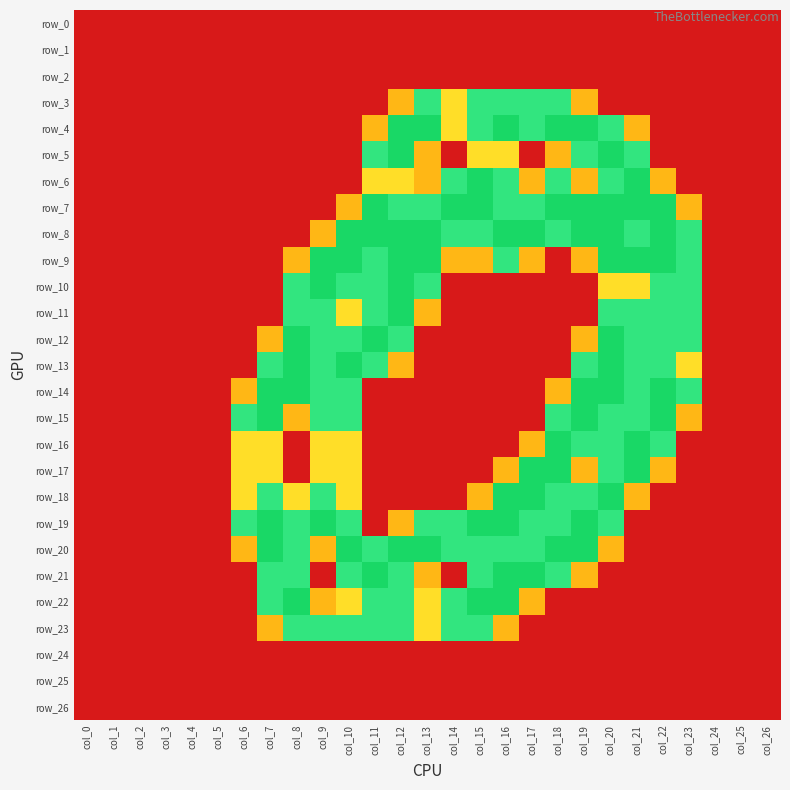

Reading right to left, transcribe all the data shown in this chart.

row_0: col_26=0.0	col_25=0.0	col_24=0.0	col_23=0.0	col_22=0.0	col_21=0.0	col_20=0.0	col_19=0.0	col_18=0.0	col_17=0.0	col_16=0.0	col_15=0.0	col_14=0.0	col_13=0.0	col_12=0.0	col_11=0.0	col_10=0.0	col_9=0.0	col_8=0.0	col_7=0.0	col_6=0.0	col_5=0.0	col_4=0.0	col_3=0.0	col_2=0.0	col_1=0.0	col_0=0.0
row_1: col_26=0.0	col_25=0.0	col_24=0.0	col_23=0.0	col_22=0.0	col_21=0.0	col_20=0.0	col_19=0.0	col_18=0.0	col_17=0.0	col_16=0.0	col_15=0.0	col_14=0.0	col_13=0.0	col_12=0.0	col_11=0.0	col_10=0.0	col_9=0.0	col_8=0.0	col_7=0.0	col_6=0.0	col_5=0.0	col_4=0.0	col_3=0.0	col_2=0.0	col_1=0.0	col_0=0.0
row_2: col_26=0.0	col_25=0.0	col_24=0.0	col_23=0.0	col_22=0.0	col_21=0.0	col_20=0.0	col_19=0.0	col_18=0.0	col_17=0.0	col_16=0.0	col_15=0.0	col_14=0.0	col_13=0.0	col_12=0.0	col_11=0.0	col_10=0.0	col_9=0.0	col_8=0.0	col_7=0.0	col_6=0.0	col_5=0.0	col_4=0.0	col_3=0.0	col_2=0.0	col_1=0.0	col_0=0.0
row_3: col_26=0.0	col_25=0.0	col_24=0.0	col_23=0.0	col_22=0.0	col_21=0.0	col_20=0.0	col_19=0.8	col_18=1.5	col_17=1.5	col_16=1.5	col_15=1.5	col_14=1.0	col_13=1.5	col_12=0.8	col_11=0.0	col_10=0.0	col_9=0.0	col_8=0.0	col_7=0.0	col_6=0.0	col_5=0.0	col_4=0.0	col_3=0.0	col_2=0.0	col_1=0.0	col_0=0.0
row_4: col_26=0.0	col_25=0.0	col_24=0.0	col_23=0.0	col_22=0.0	col_21=0.8	col_20=1.5	col_19=2.0	col_18=2.0	col_17=1.5	col_16=2.0	col_15=1.5	col_14=1.0	col_13=2.0	col_12=2.0	col_11=0.8	col_10=0.0	col_9=0.0	col_8=0.0	col_7=0.0	col_6=0.0	col_5=0.0	col_4=0.0	col_3=0.0	col_2=0.0	col_1=0.0	col_0=0.0
row_5: col_26=0.0	col_25=0.0	col_24=0.0	col_23=0.0	col_22=0.0	col_21=1.5	col_20=2.0	col_19=1.5	col_18=0.8	col_17=0.0	col_16=1.0	col_15=1.0	col_14=0.0	col_13=0.8	col_12=2.0	col_11=1.5	col_10=0.0	col_9=0.0	col_8=0.0	col_7=0.0	col_6=0.0	col_5=0.0	col_4=0.0	col_3=0.0	col_2=0.0	col_1=0.0	col_0=0.0
row_6: col_26=0.0	col_25=0.0	col_24=0.0	col_23=0.0	col_22=0.8	col_21=2.0	col_20=1.5	col_19=0.8	col_18=1.5	col_17=0.8	col_16=1.5	col_15=2.0	col_14=1.5	col_13=0.8	col_12=1.0	col_11=1.0	col_10=0.0	col_9=0.0	col_8=0.0	col_7=0.0	col_6=0.0	col_5=0.0	col_4=0.0	col_3=0.0	col_2=0.0	col_1=0.0	col_0=0.0
row_7: col_26=0.0	col_25=0.0	col_24=0.0	col_23=0.8	col_22=2.0	col_21=2.0	col_20=2.0	col_19=2.0	col_18=2.0	col_17=1.5	col_16=1.5	col_15=2.0	col_14=2.0	col_13=1.5	col_12=1.5	col_11=2.0	col_10=0.8	col_9=0.0	col_8=0.0	col_7=0.0	col_6=0.0	col_5=0.0	col_4=0.0	col_3=0.0	col_2=0.0	col_1=0.0	col_0=0.0
row_8: col_26=0.0	col_25=0.0	col_24=0.0	col_23=1.5	col_22=2.0	col_21=1.5	col_20=2.0	col_19=2.0	col_18=1.5	col_17=2.0	col_16=2.0	col_15=1.5	col_14=1.5	col_13=2.0	col_12=2.0	col_11=2.0	col_10=2.0	col_9=0.8	col_8=0.0	col_7=0.0	col_6=0.0	col_5=0.0	col_4=0.0	col_3=0.0	col_2=0.0	col_1=0.0	col_0=0.0
row_9: col_26=0.0	col_25=0.0	col_24=0.0	col_23=1.5	col_22=2.0	col_21=2.0	col_20=2.0	col_19=0.8	col_18=0.0	col_17=0.8	col_16=1.5	col_15=0.8	col_14=0.8	col_13=2.0	col_12=2.0	col_11=1.5	col_10=2.0	col_9=2.0	col_8=0.8	col_7=0.0	col_6=0.0	col_5=0.0	col_4=0.0	col_3=0.0	col_2=0.0	col_1=0.0	col_0=0.0
row_10: col_26=0.0	col_25=0.0	col_24=0.0	col_23=1.5	col_22=1.5	col_21=1.0	col_20=1.0	col_19=0.0	col_18=0.0	col_17=0.0	col_16=0.0	col_15=0.0	col_14=0.0	col_13=1.5	col_12=2.0	col_11=1.5	col_10=1.5	col_9=2.0	col_8=1.5	col_7=0.0	col_6=0.0	col_5=0.0	col_4=0.0	col_3=0.0	col_2=0.0	col_1=0.0	col_0=0.0
row_11: col_26=0.0	col_25=0.0	col_24=0.0	col_23=1.5	col_22=1.5	col_21=1.5	col_20=1.5	col_19=0.0	col_18=0.0	col_17=0.0	col_16=0.0	col_15=0.0	col_14=0.0	col_13=0.8	col_12=2.0	col_11=1.5	col_10=1.0	col_9=1.5	col_8=1.5	col_7=0.0	col_6=0.0	col_5=0.0	col_4=0.0	col_3=0.0	col_2=0.0	col_1=0.0	col_0=0.0
row_12: col_26=0.0	col_25=0.0	col_24=0.0	col_23=1.5	col_22=1.5	col_21=1.5	col_20=2.0	col_19=0.8	col_18=0.0	col_17=0.0	col_16=0.0	col_15=0.0	col_14=0.0	col_13=0.0	col_12=1.5	col_11=2.0	col_10=1.5	col_9=1.5	col_8=2.0	col_7=0.8	col_6=0.0	col_5=0.0	col_4=0.0	col_3=0.0	col_2=0.0	col_1=0.0	col_0=0.0
row_13: col_26=0.0	col_25=0.0	col_24=0.0	col_23=1.0	col_22=1.5	col_21=1.5	col_20=2.0	col_19=1.5	col_18=0.0	col_17=0.0	col_16=0.0	col_15=0.0	col_14=0.0	col_13=0.0	col_12=0.8	col_11=1.5	col_10=2.0	col_9=1.5	col_8=2.0	col_7=1.5	col_6=0.0	col_5=0.0	col_4=0.0	col_3=0.0	col_2=0.0	col_1=0.0	col_0=0.0
row_14: col_26=0.0	col_25=0.0	col_24=0.0	col_23=1.5	col_22=2.0	col_21=1.5	col_20=2.0	col_19=2.0	col_18=0.8	col_17=0.0	col_16=0.0	col_15=0.0	col_14=0.0	col_13=0.0	col_12=0.0	col_11=0.0	col_10=1.5	col_9=1.5	col_8=2.0	col_7=2.0	col_6=0.8	col_5=0.0	col_4=0.0	col_3=0.0	col_2=0.0	col_1=0.0	col_0=0.0
row_15: col_26=0.0	col_25=0.0	col_24=0.0	col_23=0.8	col_22=2.0	col_21=1.5	col_20=1.5	col_19=2.0	col_18=1.5	col_17=0.0	col_16=0.0	col_15=0.0	col_14=0.0	col_13=0.0	col_12=0.0	col_11=0.0	col_10=1.5	col_9=1.5	col_8=0.8	col_7=2.0	col_6=1.5	col_5=0.0	col_4=0.0	col_3=0.0	col_2=0.0	col_1=0.0	col_0=0.0
row_16: col_26=0.0	col_25=0.0	col_24=0.0	col_23=0.0	col_22=1.5	col_21=2.0	col_20=1.5	col_19=1.5	col_18=2.0	col_17=0.8	col_16=0.0	col_15=0.0	col_14=0.0	col_13=0.0	col_12=0.0	col_11=0.0	col_10=1.0	col_9=1.0	col_8=0.0	col_7=1.0	col_6=1.0	col_5=0.0	col_4=0.0	col_3=0.0	col_2=0.0	col_1=0.0	col_0=0.0
row_17: col_26=0.0	col_25=0.0	col_24=0.0	col_23=0.0	col_22=0.8	col_21=2.0	col_20=1.5	col_19=0.8	col_18=2.0	col_17=2.0	col_16=0.8	col_15=0.0	col_14=0.0	col_13=0.0	col_12=0.0	col_11=0.0	col_10=1.0	col_9=1.0	col_8=0.0	col_7=1.0	col_6=1.0	col_5=0.0	col_4=0.0	col_3=0.0	col_2=0.0	col_1=0.0	col_0=0.0
row_18: col_26=0.0	col_25=0.0	col_24=0.0	col_23=0.0	col_22=0.0	col_21=0.8	col_20=2.0	col_19=1.5	col_18=1.5	col_17=2.0	col_16=2.0	col_15=0.8	col_14=0.0	col_13=0.0	col_12=0.0	col_11=0.0	col_10=1.0	col_9=1.5	col_8=1.0	col_7=1.5	col_6=1.0	col_5=0.0	col_4=0.0	col_3=0.0	col_2=0.0	col_1=0.0	col_0=0.0
row_19: col_26=0.0	col_25=0.0	col_24=0.0	col_23=0.0	col_22=0.0	col_21=0.0	col_20=1.5	col_19=2.0	col_18=1.5	col_17=1.5	col_16=2.0	col_15=2.0	col_14=1.5	col_13=1.5	col_12=0.8	col_11=0.0	col_10=1.5	col_9=2.0	col_8=1.5	col_7=2.0	col_6=1.5	col_5=0.0	col_4=0.0	col_3=0.0	col_2=0.0	col_1=0.0	col_0=0.0
row_20: col_26=0.0	col_25=0.0	col_24=0.0	col_23=0.0	col_22=0.0	col_21=0.0	col_20=0.8	col_19=2.0	col_18=2.0	col_17=1.5	col_16=1.5	col_15=1.5	col_14=1.5	col_13=2.0	col_12=2.0	col_11=1.5	col_10=2.0	col_9=0.8	col_8=1.5	col_7=2.0	col_6=0.8	col_5=0.0	col_4=0.0	col_3=0.0	col_2=0.0	col_1=0.0	col_0=0.0
row_21: col_26=0.0	col_25=0.0	col_24=0.0	col_23=0.0	col_22=0.0	col_21=0.0	col_20=0.0	col_19=0.8	col_18=1.5	col_17=2.0	col_16=2.0	col_15=1.5	col_14=0.0	col_13=0.8	col_12=1.5	col_11=2.0	col_10=1.5	col_9=0.0	col_8=1.5	col_7=1.5	col_6=0.0	col_5=0.0	col_4=0.0	col_3=0.0	col_2=0.0	col_1=0.0	col_0=0.0
row_22: col_26=0.0	col_25=0.0	col_24=0.0	col_23=0.0	col_22=0.0	col_21=0.0	col_20=0.0	col_19=0.0	col_18=0.0	col_17=0.8	col_16=2.0	col_15=2.0	col_14=1.5	col_13=1.0	col_12=1.5	col_11=1.5	col_10=1.0	col_9=0.8	col_8=2.0	col_7=1.5	col_6=0.0	col_5=0.0	col_4=0.0	col_3=0.0	col_2=0.0	col_1=0.0	col_0=0.0
row_23: col_26=0.0	col_25=0.0	col_24=0.0	col_23=0.0	col_22=0.0	col_21=0.0	col_20=0.0	col_19=0.0	col_18=0.0	col_17=0.0	col_16=0.8	col_15=1.5	col_14=1.5	col_13=1.0	col_12=1.5	col_11=1.5	col_10=1.5	col_9=1.5	col_8=1.5	col_7=0.8	col_6=0.0	col_5=0.0	col_4=0.0	col_3=0.0	col_2=0.0	col_1=0.0	col_0=0.0
row_24: col_26=0.0	col_25=0.0	col_24=0.0	col_23=0.0	col_22=0.0	col_21=0.0	col_20=0.0	col_19=0.0	col_18=0.0	col_17=0.0	col_16=0.0	col_15=0.0	col_14=0.0	col_13=0.0	col_12=0.0	col_11=0.0	col_10=0.0	col_9=0.0	col_8=0.0	col_7=0.0	col_6=0.0	col_5=0.0	col_4=0.0	col_3=0.0	col_2=0.0	col_1=0.0	col_0=0.0
row_25: col_26=0.0	col_25=0.0	col_24=0.0	col_23=0.0	col_22=0.0	col_21=0.0	col_20=0.0	col_19=0.0	col_18=0.0	col_17=0.0	col_16=0.0	col_15=0.0	col_14=0.0	col_13=0.0	col_12=0.0	col_11=0.0	col_10=0.0	col_9=0.0	col_8=0.0	col_7=0.0	col_6=0.0	col_5=0.0	col_4=0.0	col_3=0.0	col_2=0.0	col_1=0.0	col_0=0.0
row_26: col_26=0.0	col_25=0.0	col_24=0.0	col_23=0.0	col_22=0.0	col_21=0.0	col_20=0.0	col_19=0.0	col_18=0.0	col_17=0.0	col_16=0.0	col_15=0.0	col_14=0.0	col_13=0.0	col_12=0.0	col_11=0.0	col_10=0.0	col_9=0.0	col_8=0.0	col_7=0.0	col_6=0.0	col_5=0.0	col_4=0.0	col_3=0.0	col_2=0.0	col_1=0.0	col_0=0.0